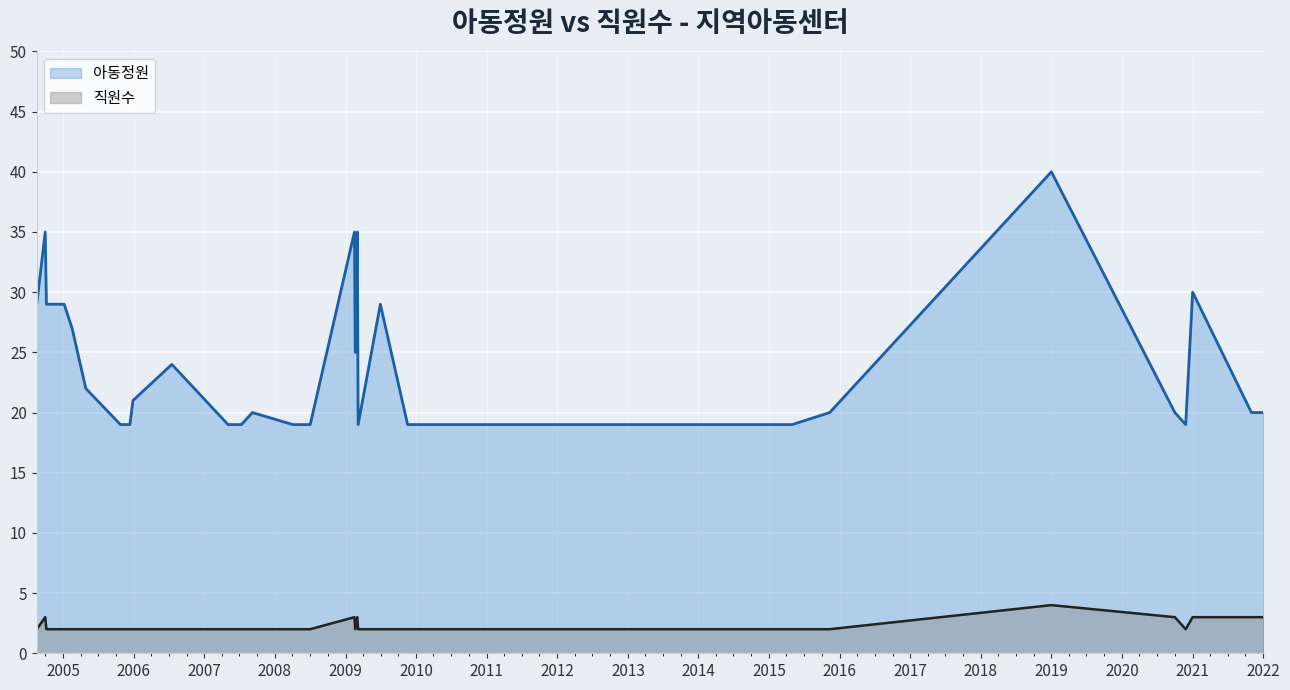

Which category has the highest value in the 아동정원 series?

2019